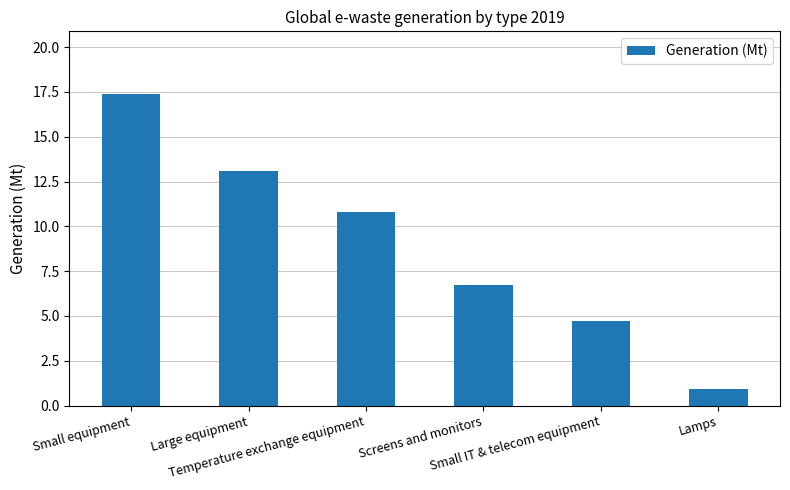

What position from the left is Small equipment?

1